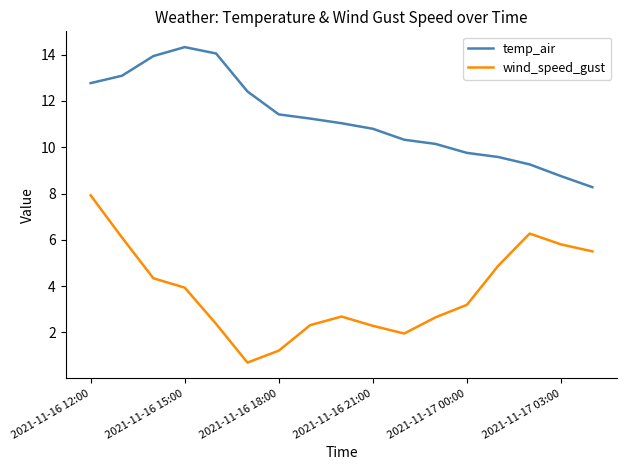

Which series has the largest total across all categories?

temp_air